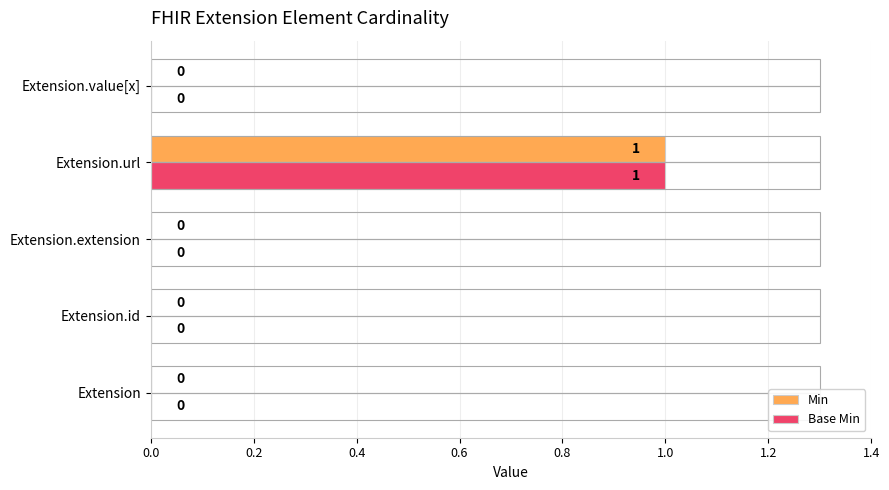

The value of Base Min at Extension.id is 0. True or false?

True